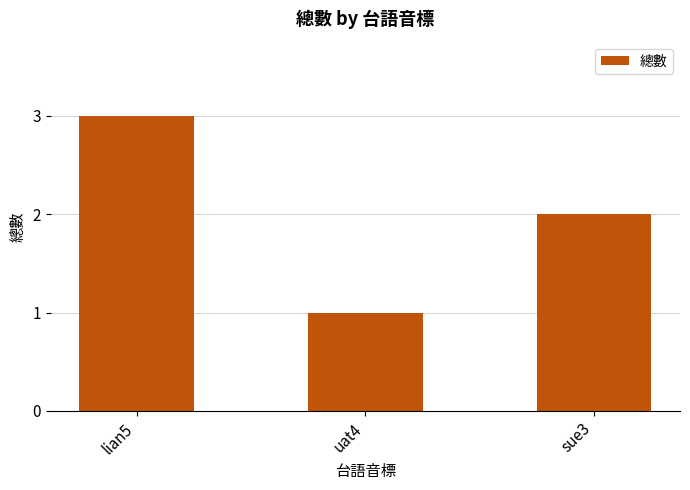

How many categories are shown in the chart?

3